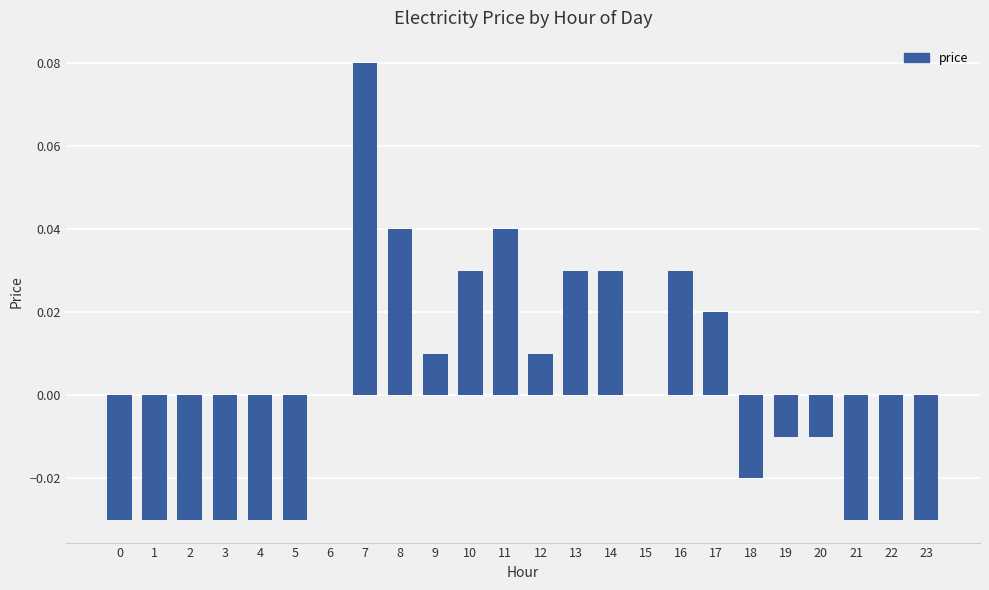

The chart shows a value of 0.0 at 12. True or false?

True